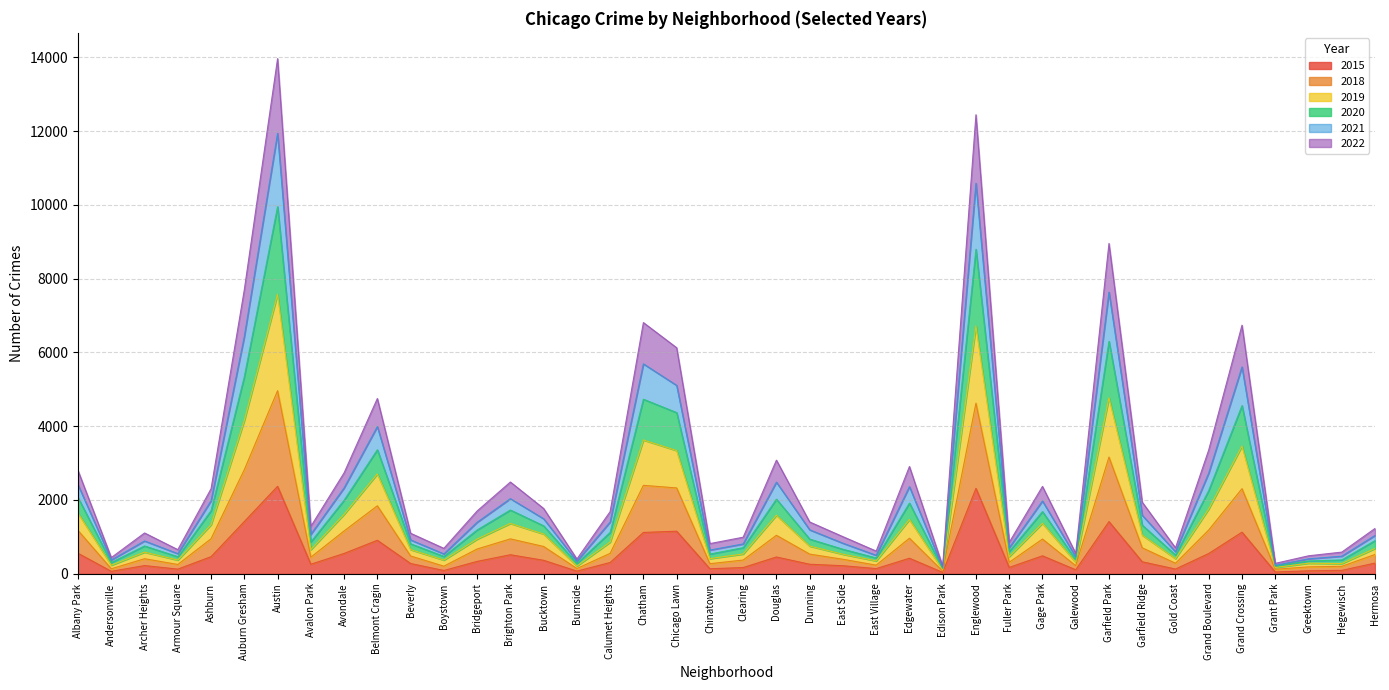

What is the smallest value displayed?

36